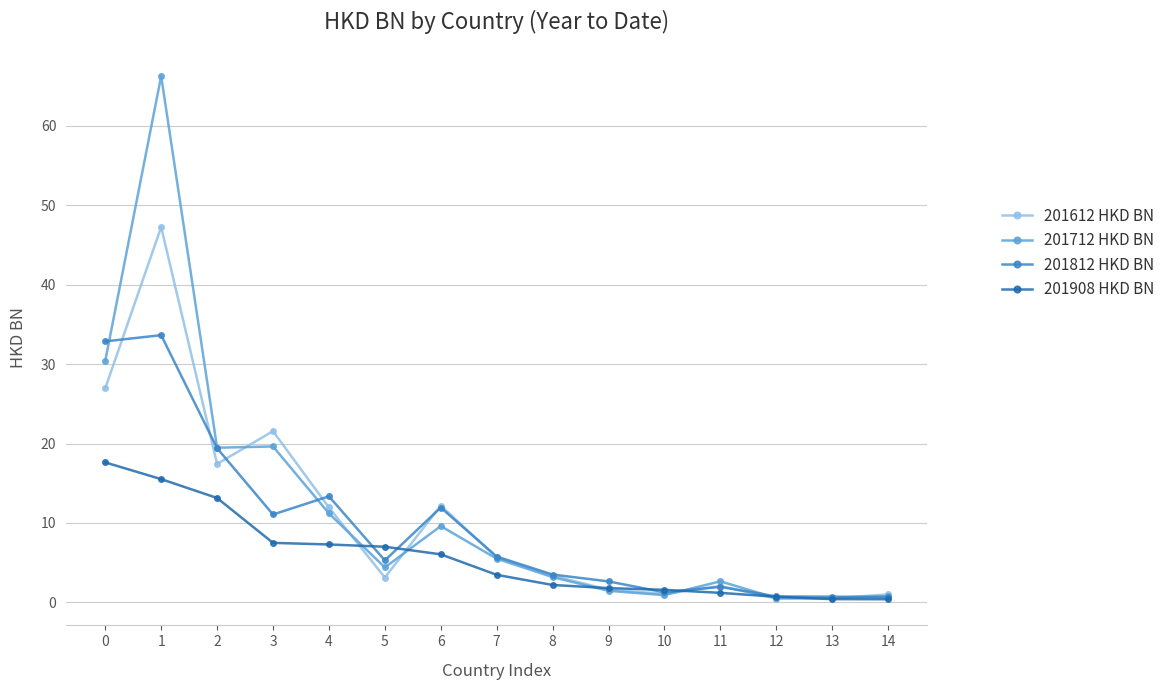

What is the value of the 201908 HKD BN point at the 12th from the left?

1.2